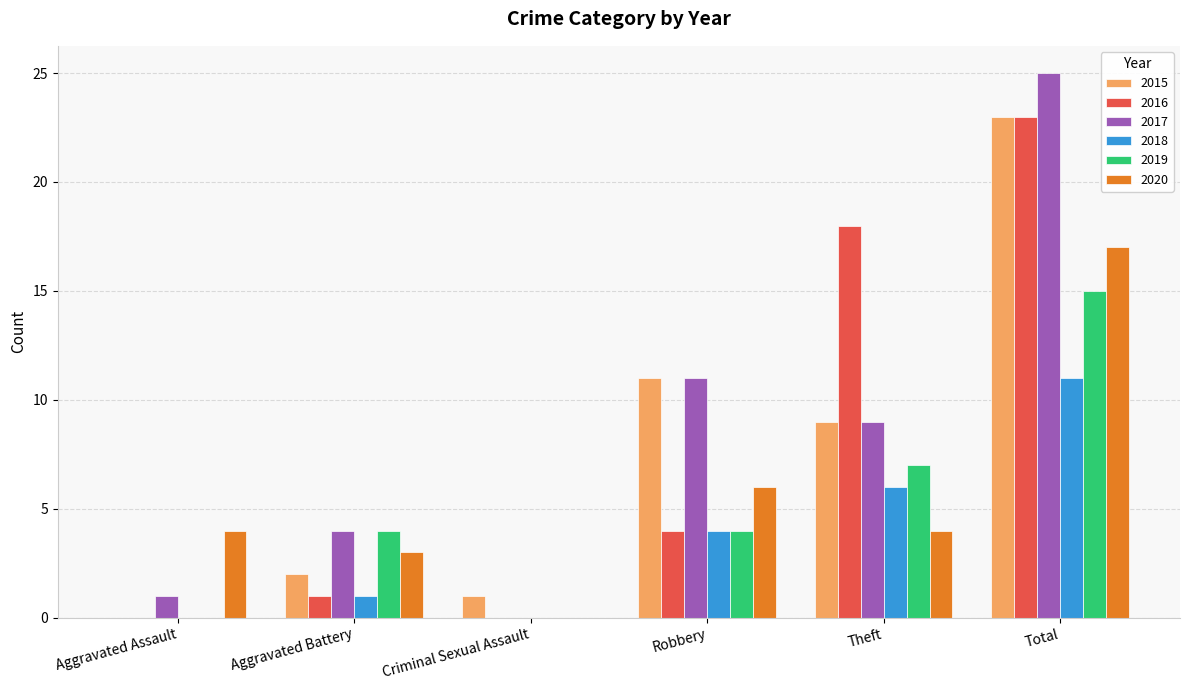

How many data points does each series have?

6